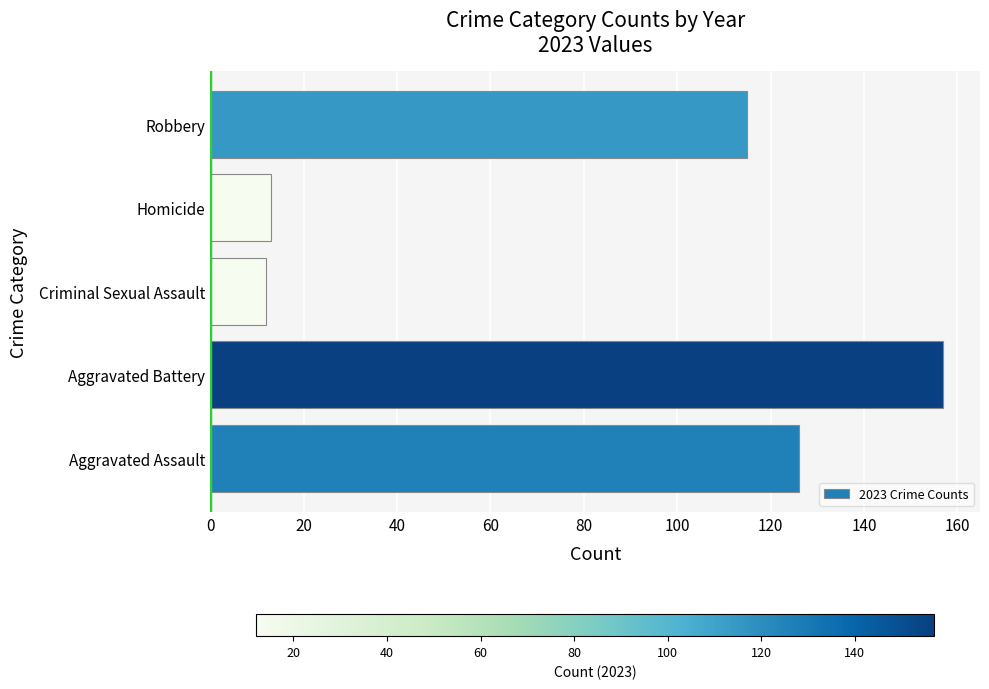

What is the greatest value displayed?

157